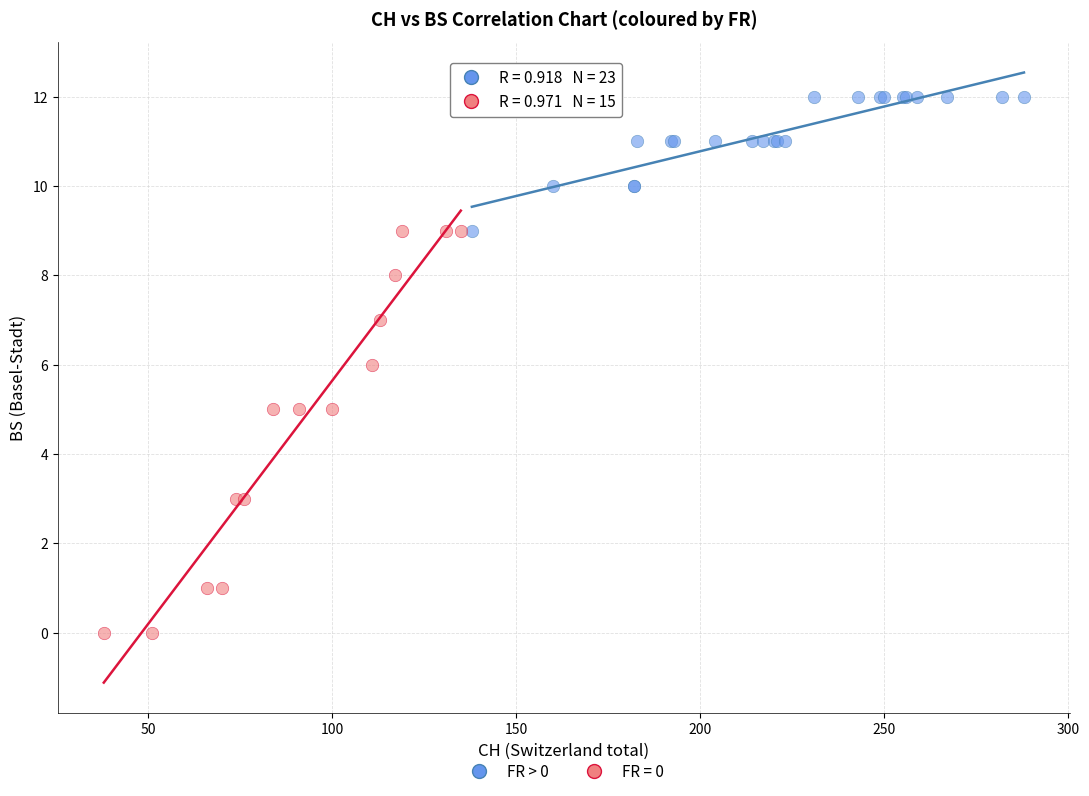

Which series contains the highest Y value?

FR > 0